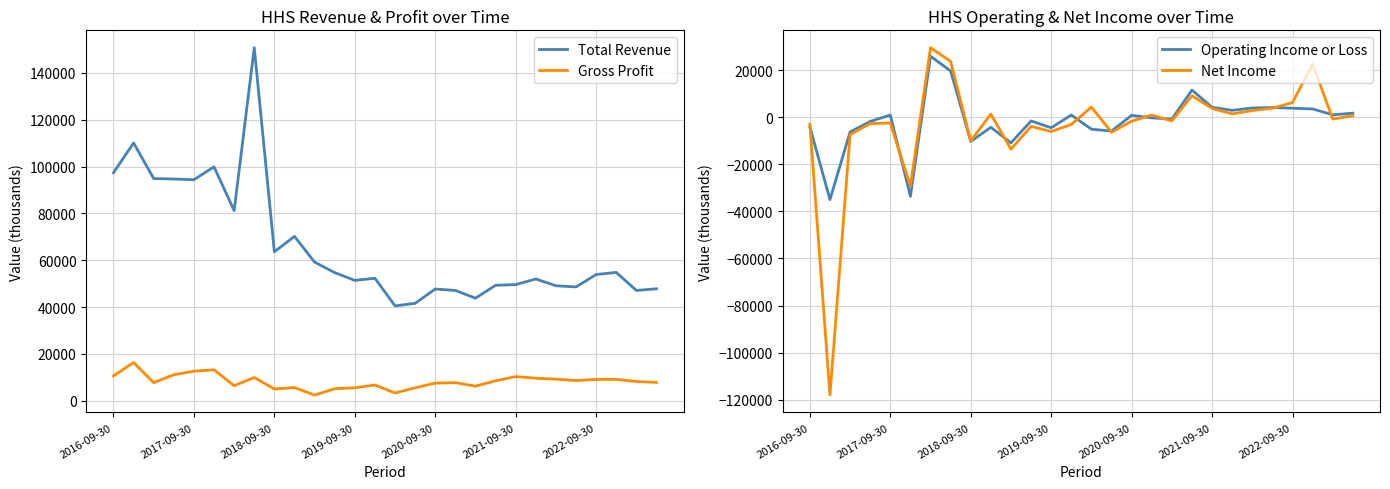

How many interior local valleys does the Gross Profit series have?

7